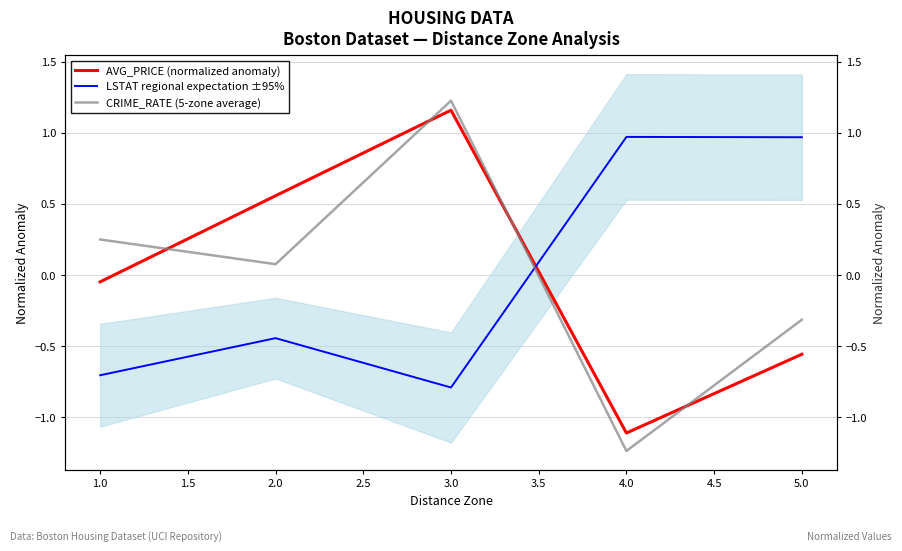

How many values in AVG_PRICE (normalized anomaly) are above zero?

2